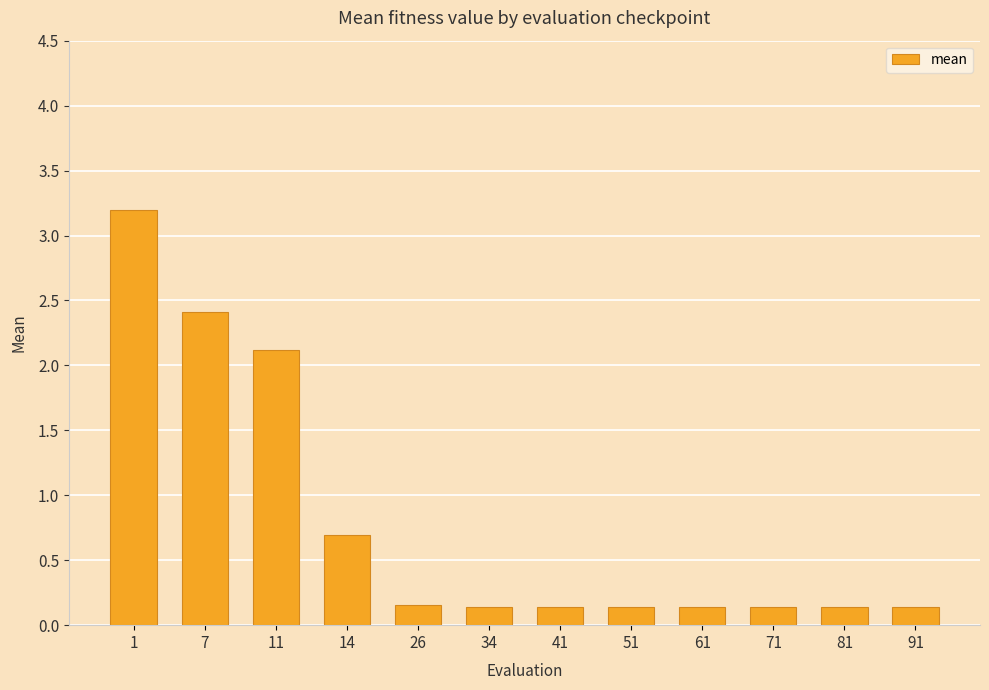

Are the bars horizontal?

No